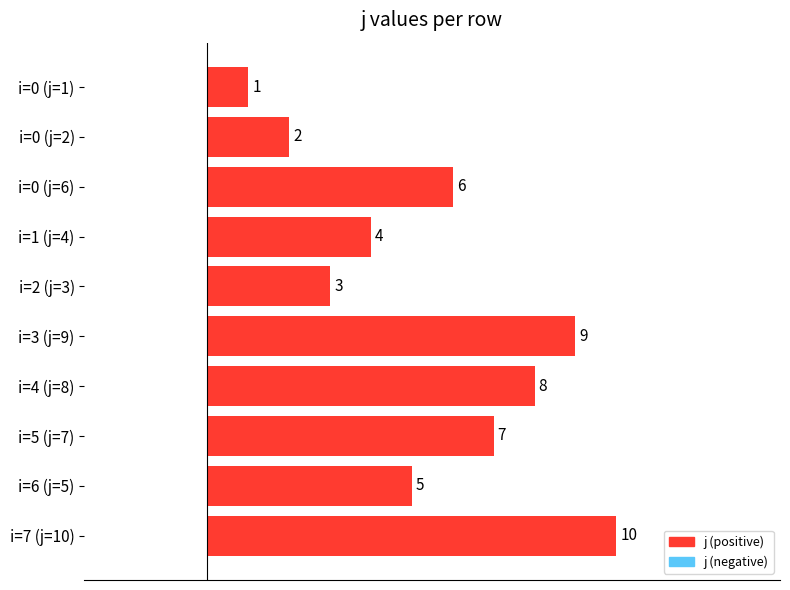

Rank the categories by value from highest to lowest.

i=7 (j=10), i=3 (j=9), i=4 (j=8), i=5 (j=7), i=0 (j=6), i=6 (j=5), i=1 (j=4), i=2 (j=3), i=0 (j=2), i=0 (j=1)